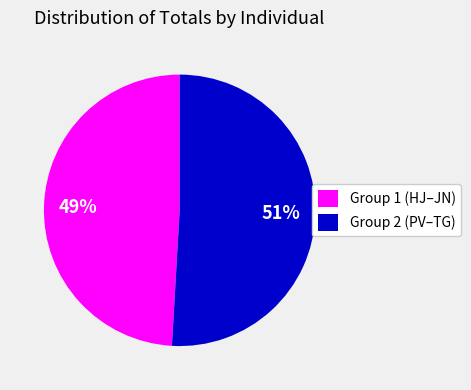

To the nearest percent, what is the average slice percentage?

50%